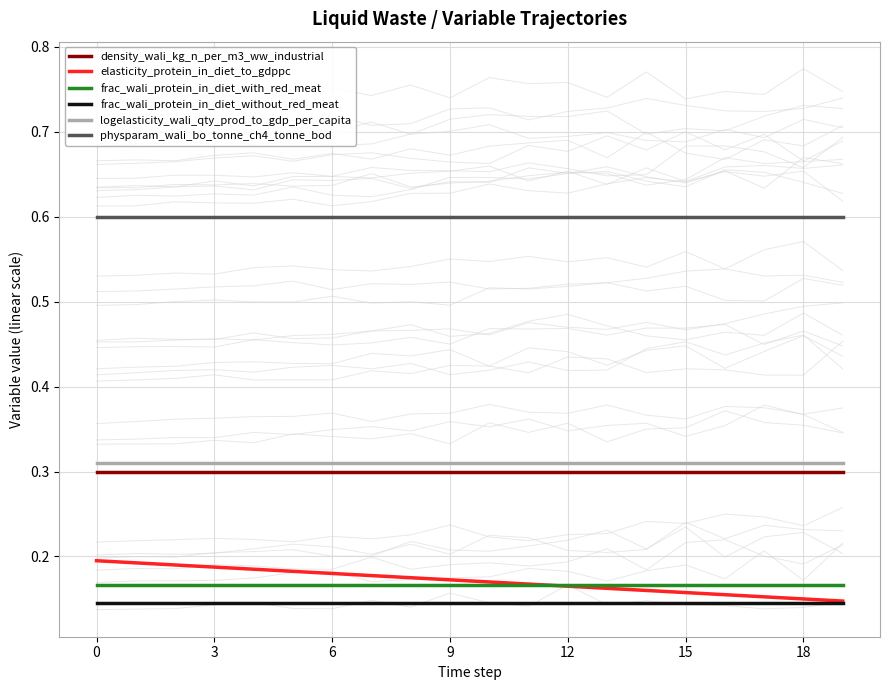

Rank the series by their maximum value, from lowest to highest.

frac_wali_protein_in_diet_without_red_meat, frac_wali_protein_in_diet_with_red_meat, elasticity_protein_in_diet_to_gdppc, density_wali_kg_n_per_m3_ww_industrial, logelasticity_wali_qty_prod_to_gdp_per_capita, physparam_wali_bo_tonne_ch4_tonne_bod